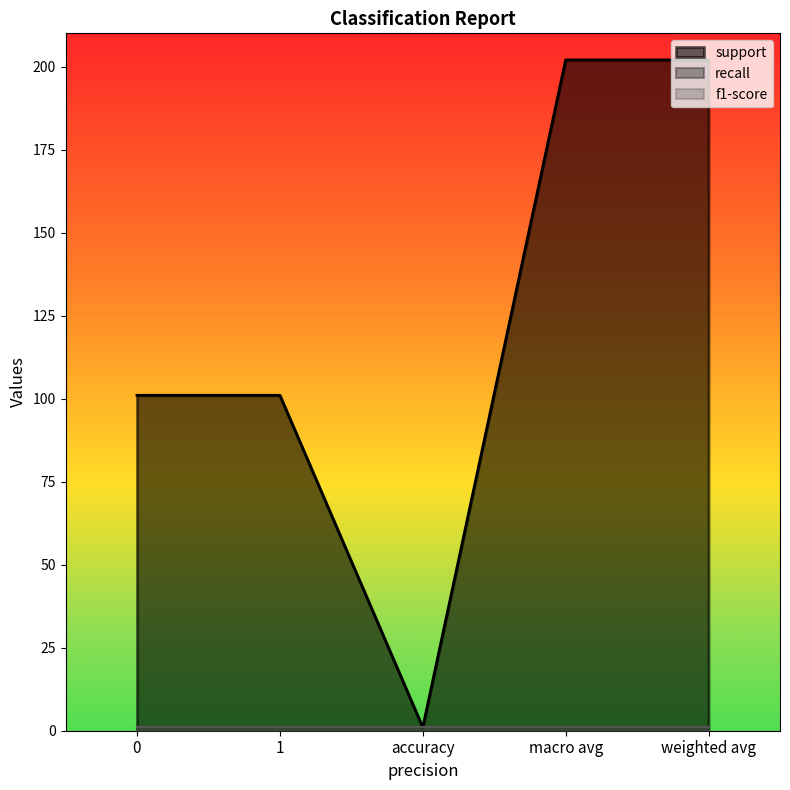

Count the number of categories in the chart.

5